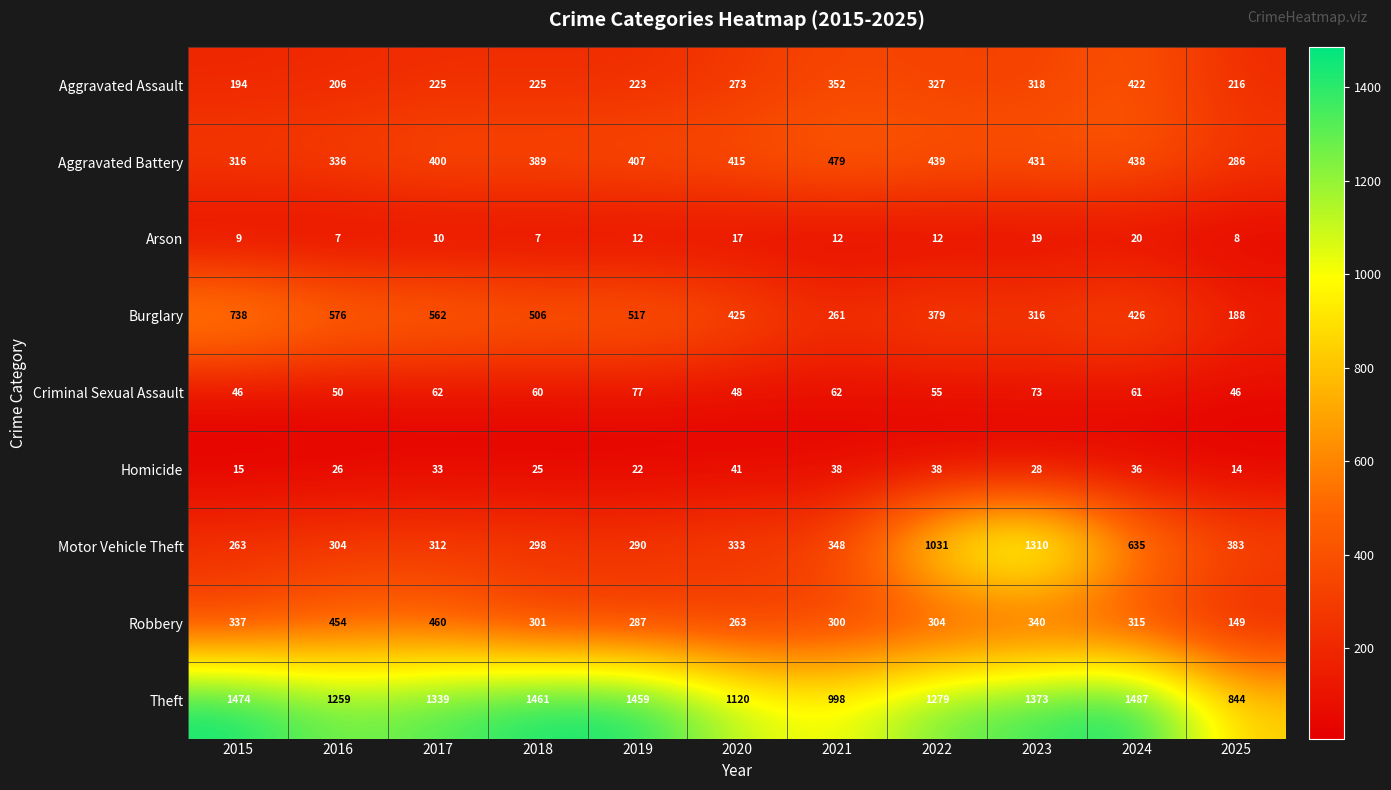

Read the Homicide value at 2025, to the nearest 5.

15